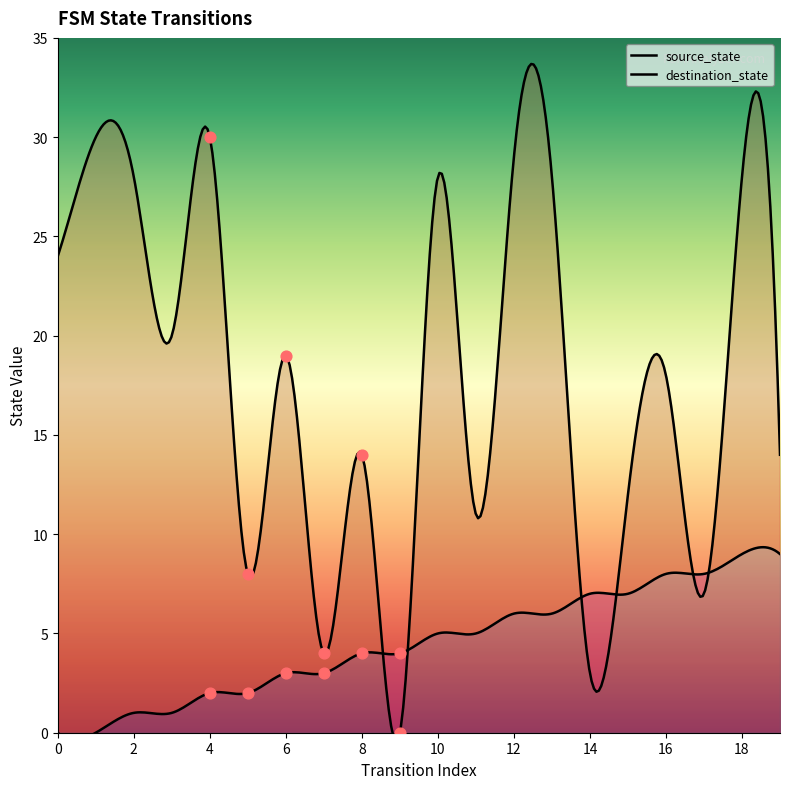

Which series has the largest total across all categories?

destination_state